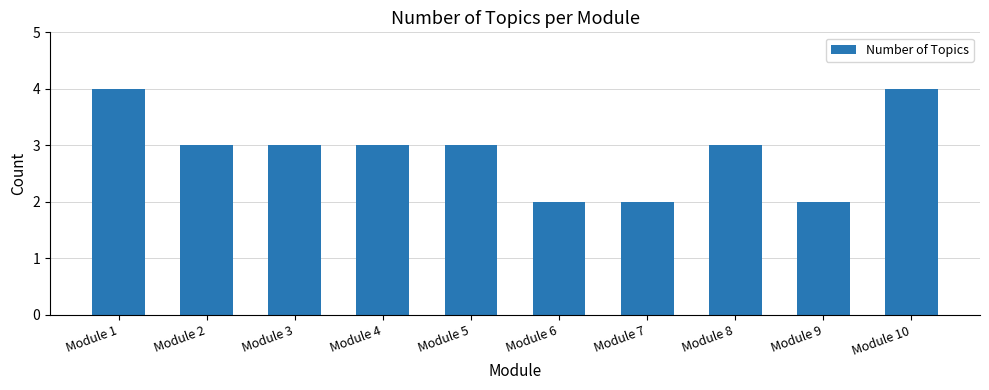

Where does the data first go above 3?

Module 1